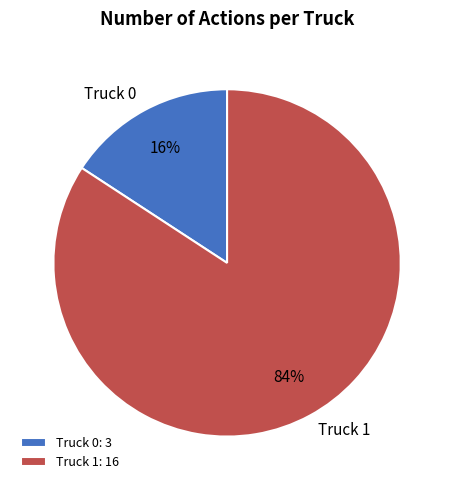

Which category has the smallest portion of the pie?

Truck 0